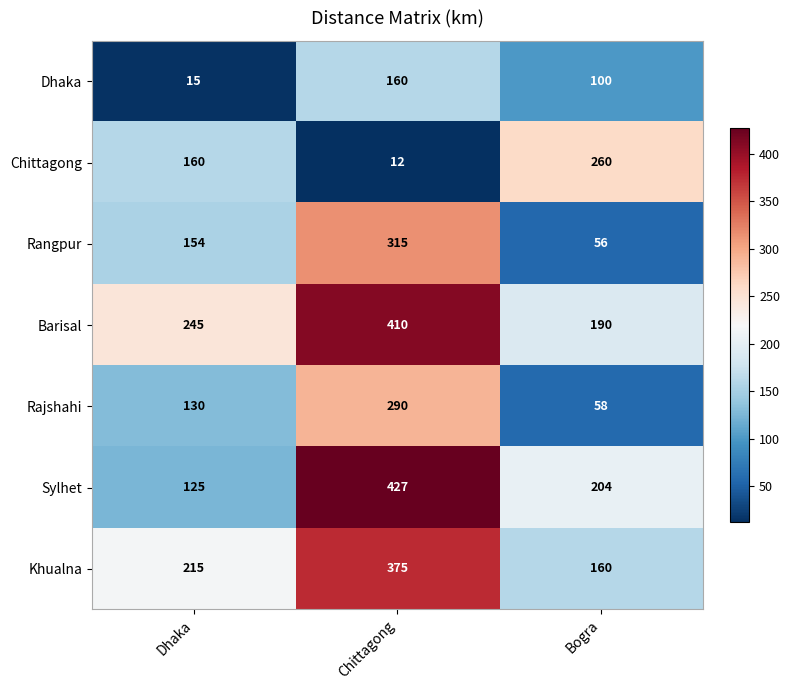

List the series in order of their peak value, highest first.

Sylhet, Barisal, Khualna, Rangpur, Rajshahi, Chittagong, Dhaka